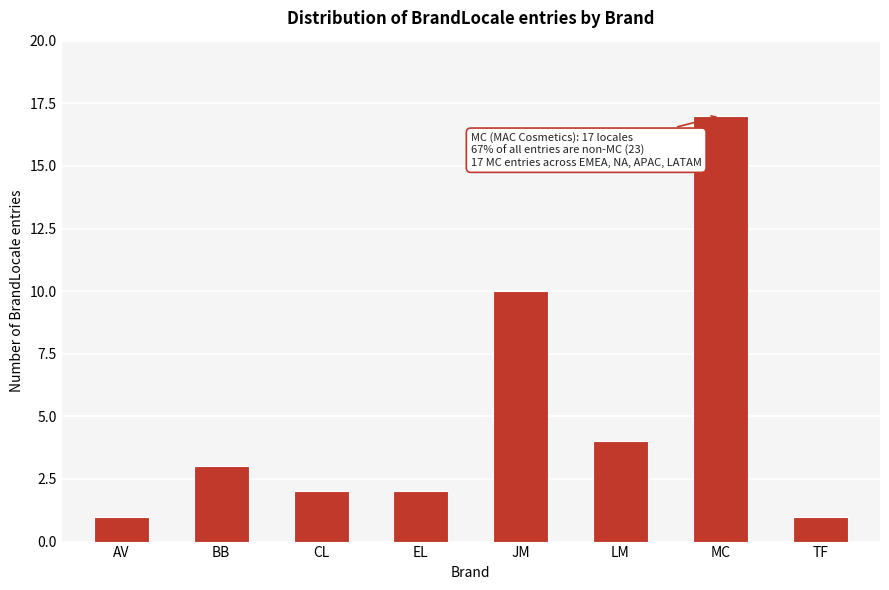

Reading left to right, what are all the values shown in this chart?

1	3	2	2	10	4	17	1